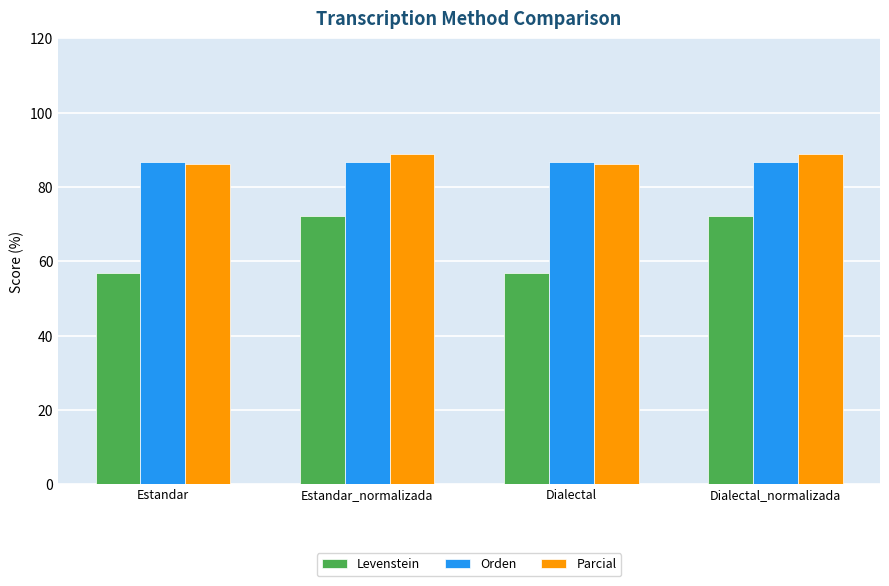

What is the sum of the Parcial values at Dialectal_normalizada and Estandar?

175.1